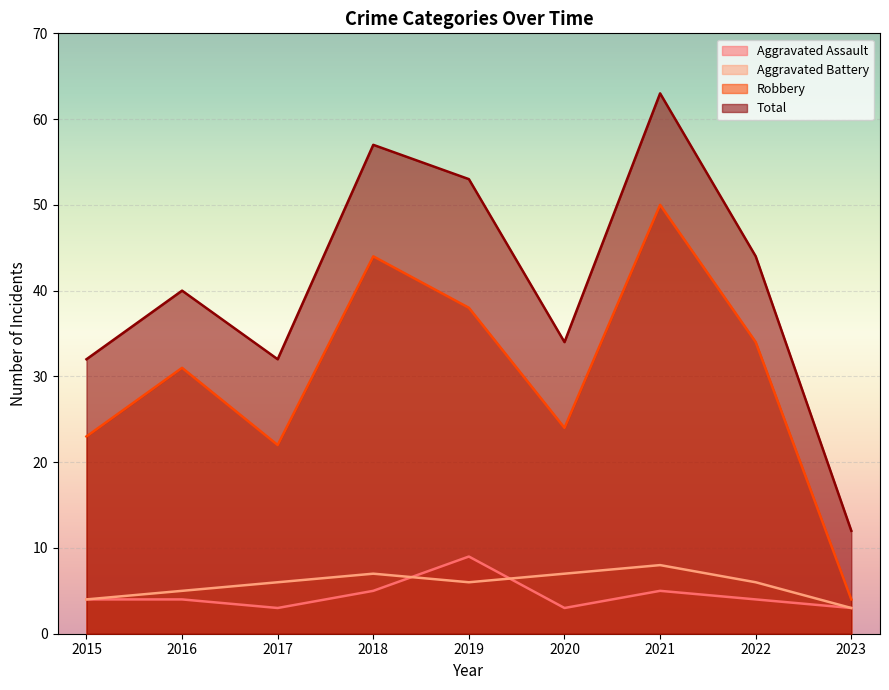

What value does the Aggravated Battery series have at 2020?

7